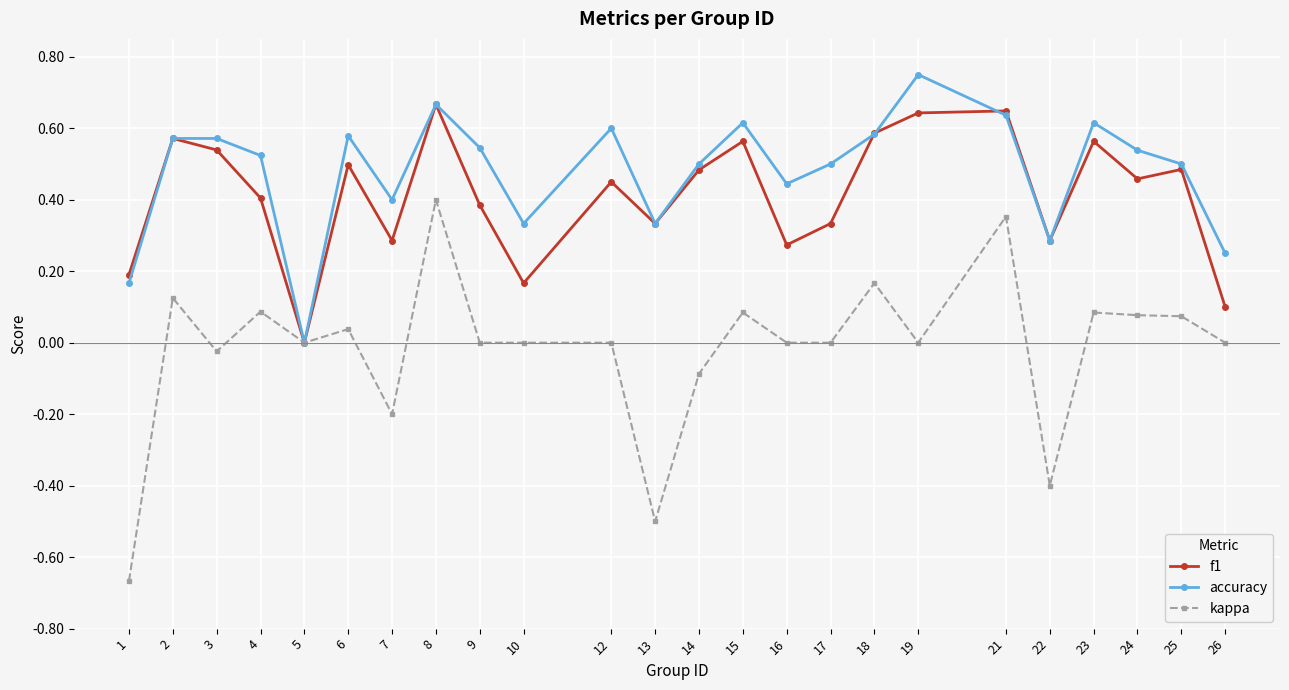

Is it true that kappa equals -0.0 at 3?

True